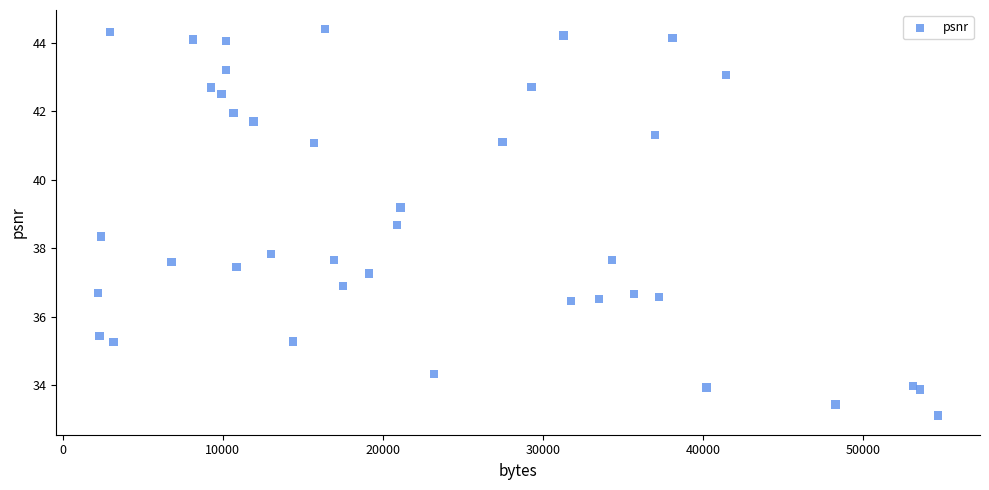

What Y value in the scatter plot is closest to 38?

37.8